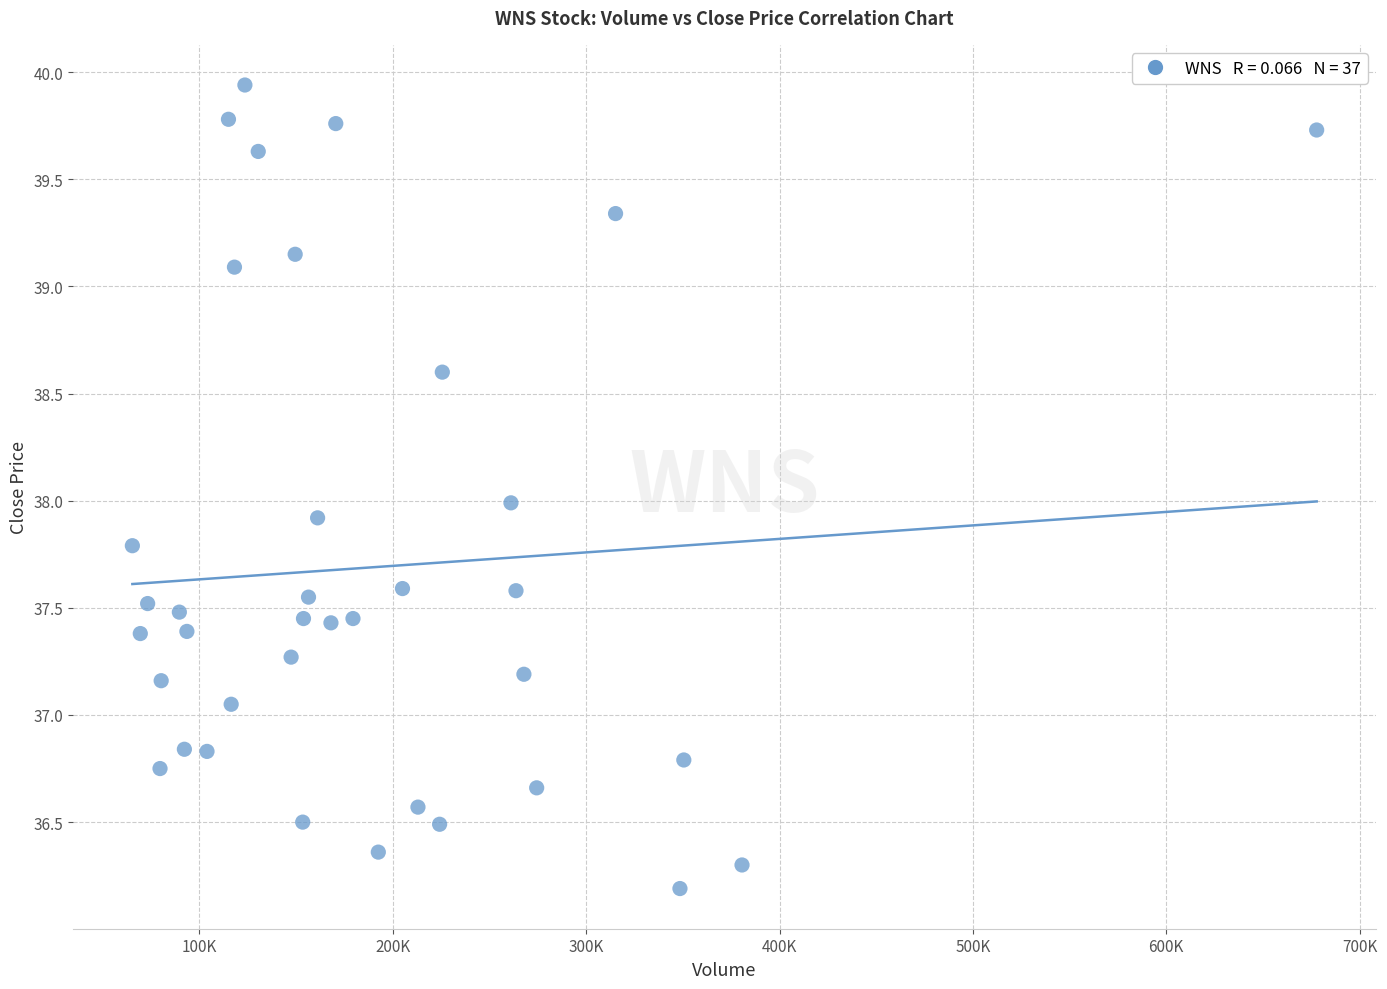

What is the range of X values (max minus min)?

612500.0